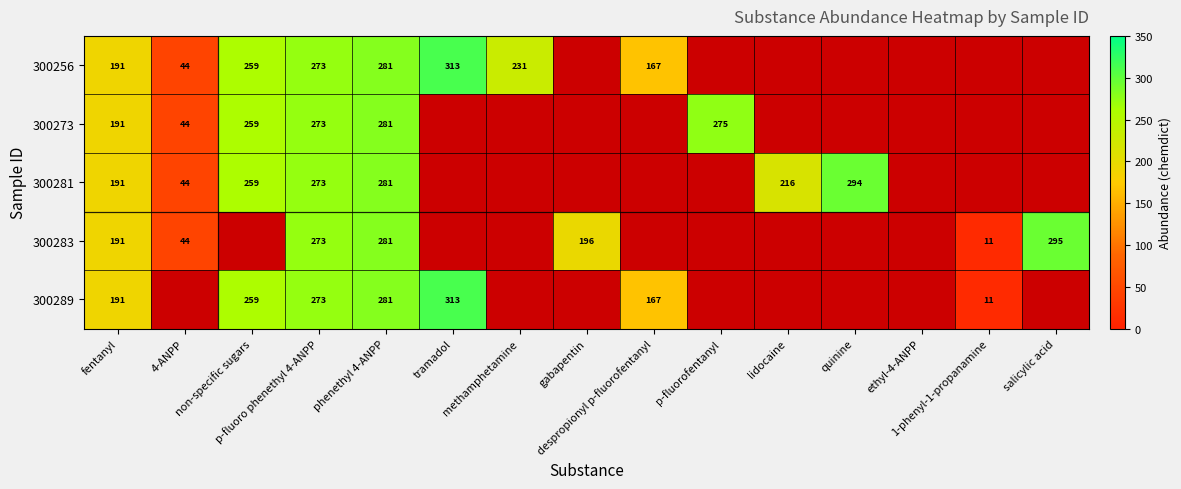

At which label is 300281 closest to 169?

fentanyl